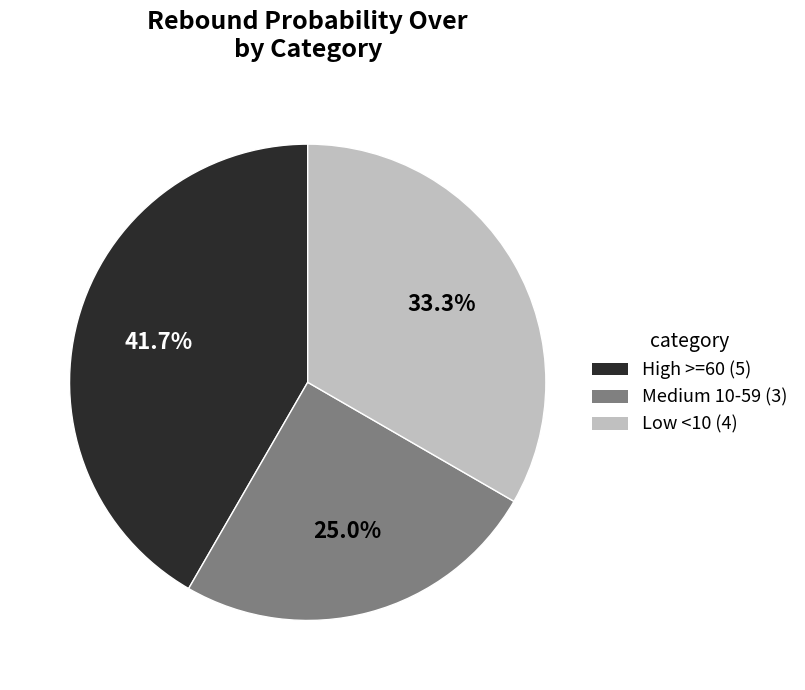

Is there any slice that represents more than half of the pie?

No